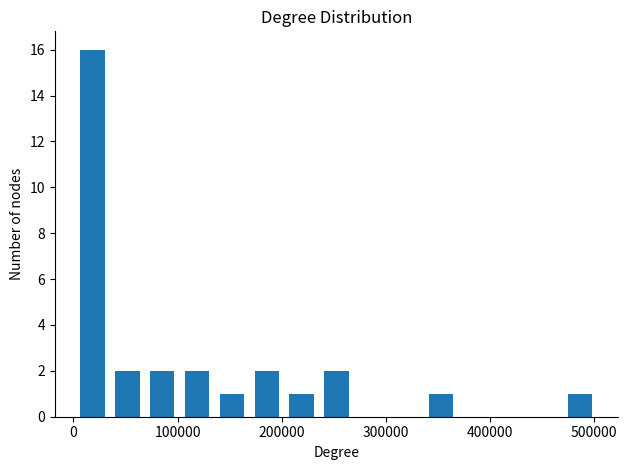

Around what value on the x-axis is the tallest bar? Give the approximate position of its centre, as read against the axis.

20000